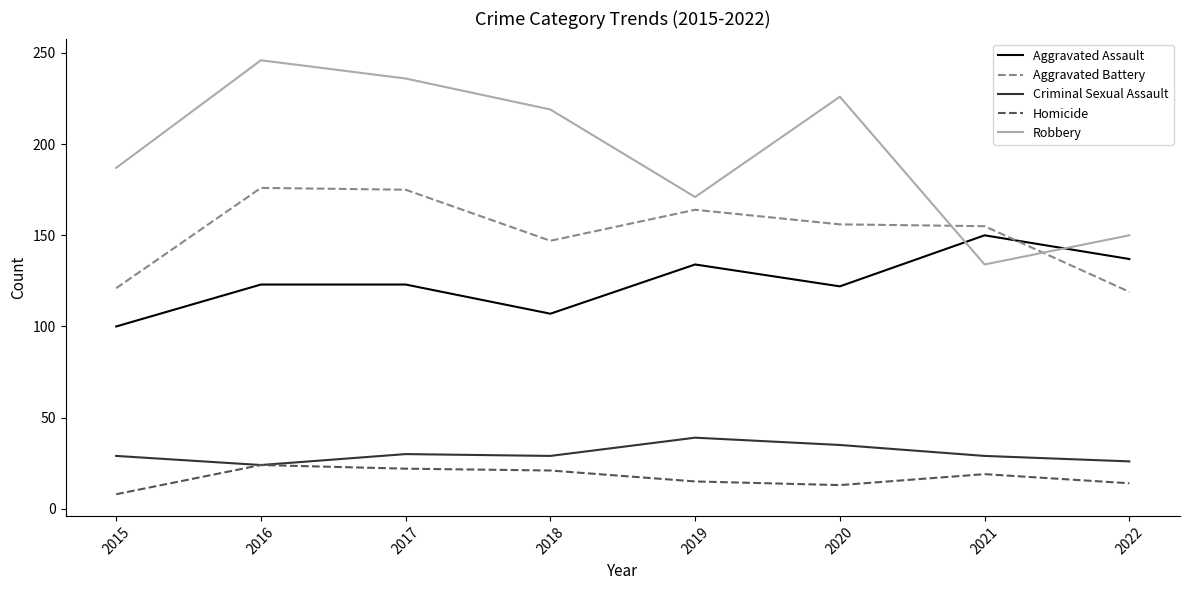

Which series has the largest range (max minus min)?

Robbery